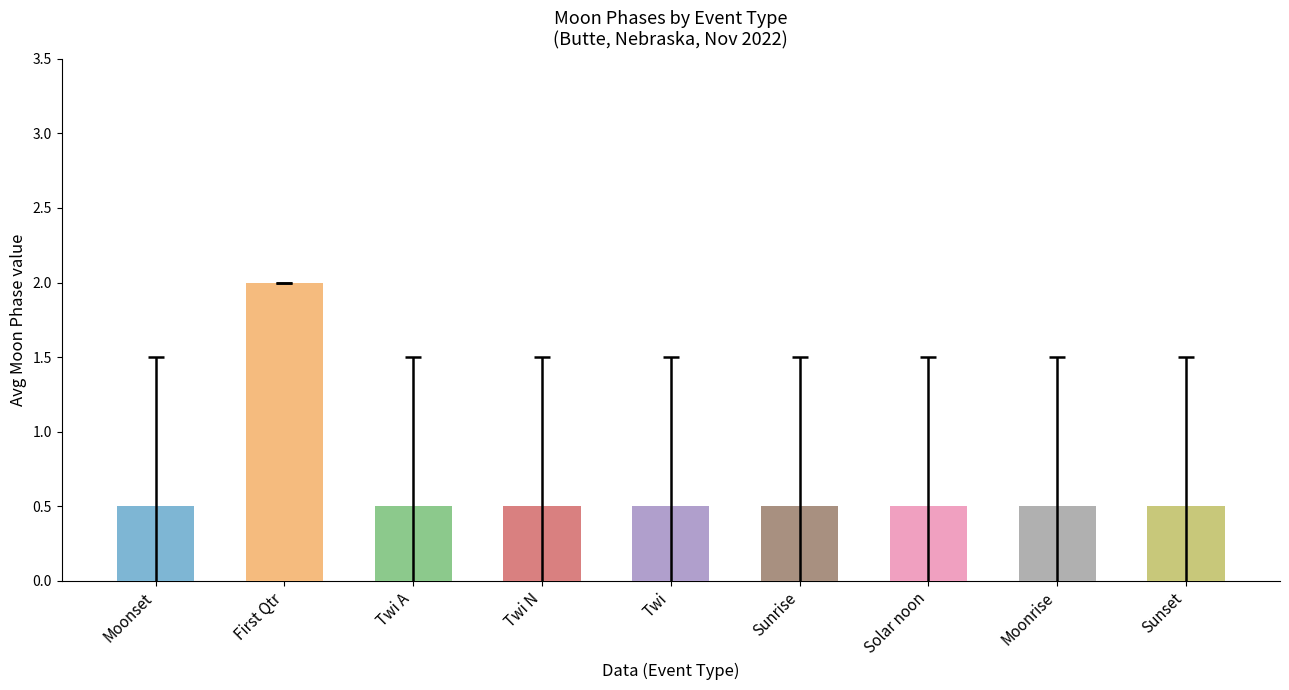

Are the bars horizontal?

No